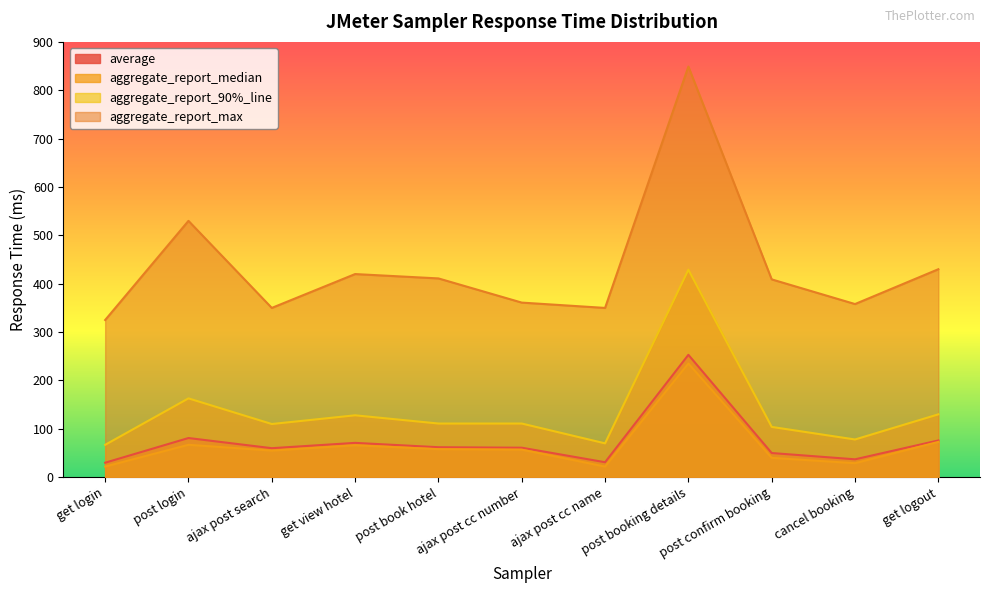

True or false: aggregate_report_median has more than 1 points higher than both neighbors.

True